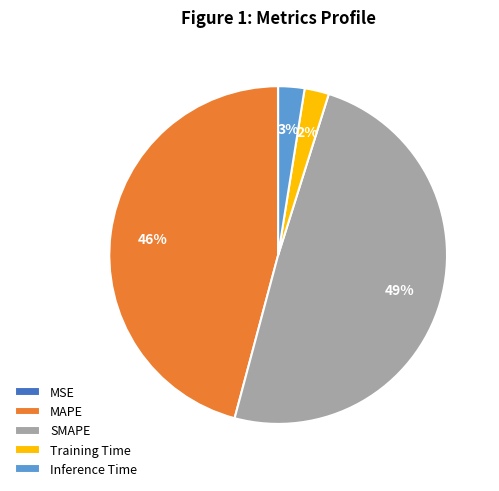

To the nearest percent, what percentage of the pie is Training Time?

2%